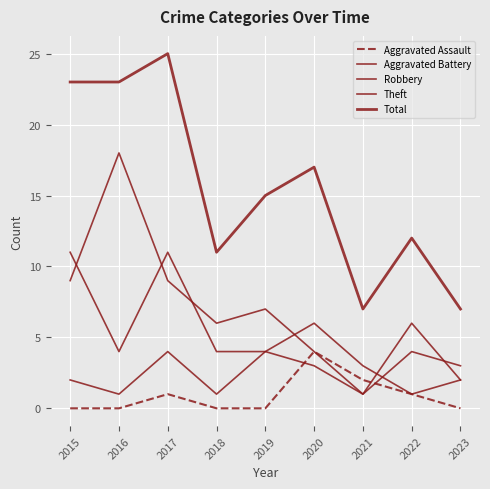

True or false: Total and Robbery intersect in this chart.

False